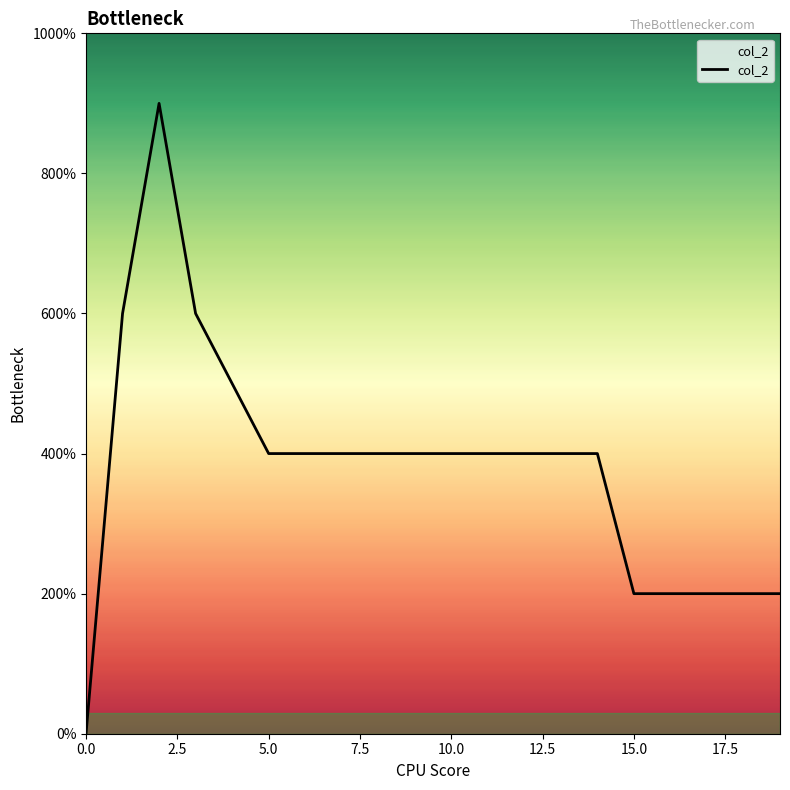

Is this an area chart (filled region under the line)?

Yes